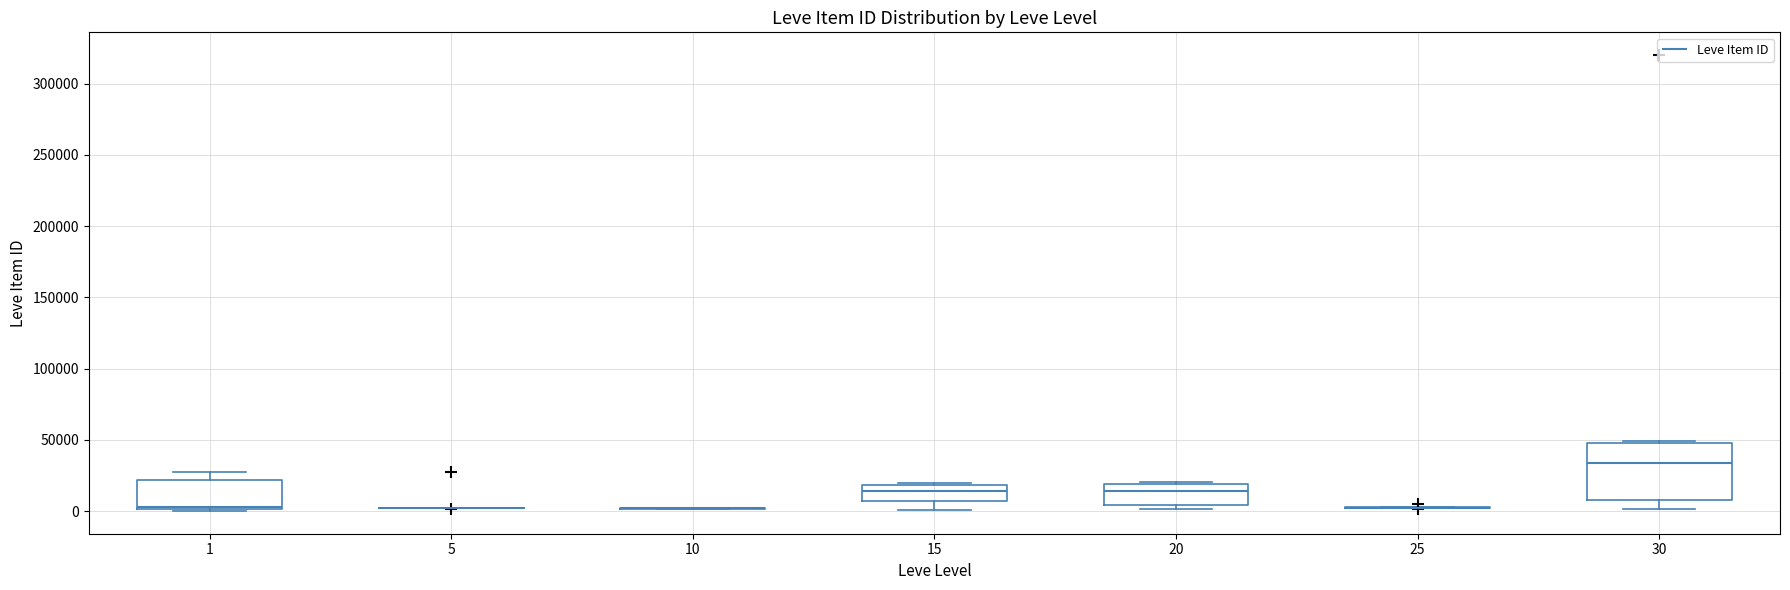

Reading left to right, read every box against the y-axis: the position of its median line, the range the box covers, and the ends of its whiskers. The values are not printed on the chart, so give them approximately, as read against the axis.

1: median 5000, box 0 to 20000, whiskers 0 (just below the box's lower edge) to 25000
5: box collapsed to a line at 0, whiskers 0 to 5000
10: box collapsed to a line at 0, whiskers 0 to 0
15: median 15000, box 5000 to 20000, whiskers 0 to 20000
20: median 15000, box 5000 to 20000, whiskers 0 to 20000
25: box collapsed to a line at 0, whiskers 0 to 5000
30: median 35000, box 5000 to 50000, whiskers 0 to 50000